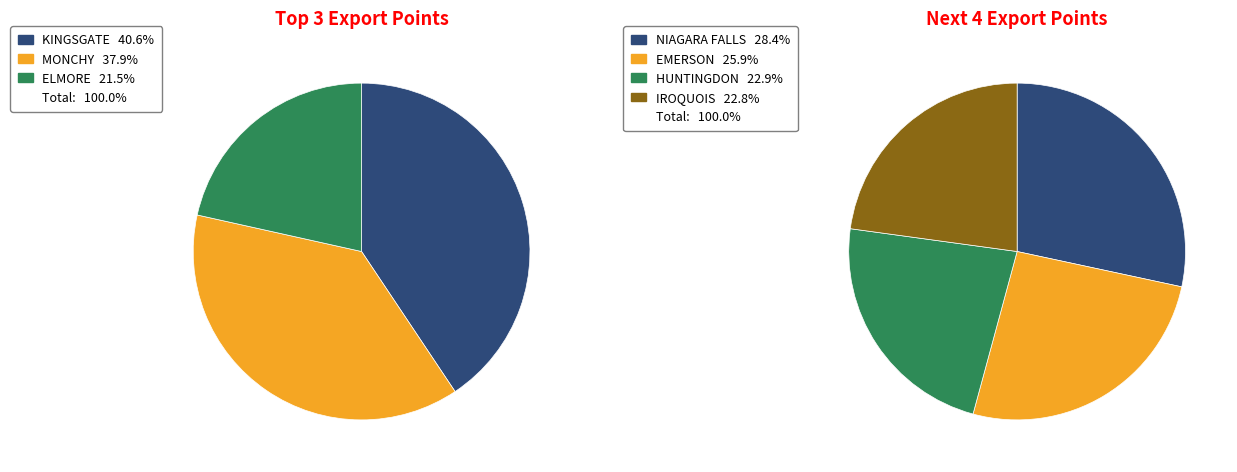

What is the ratio of the value at EMERSON to the value at NIAGARA FALLS?

0.9